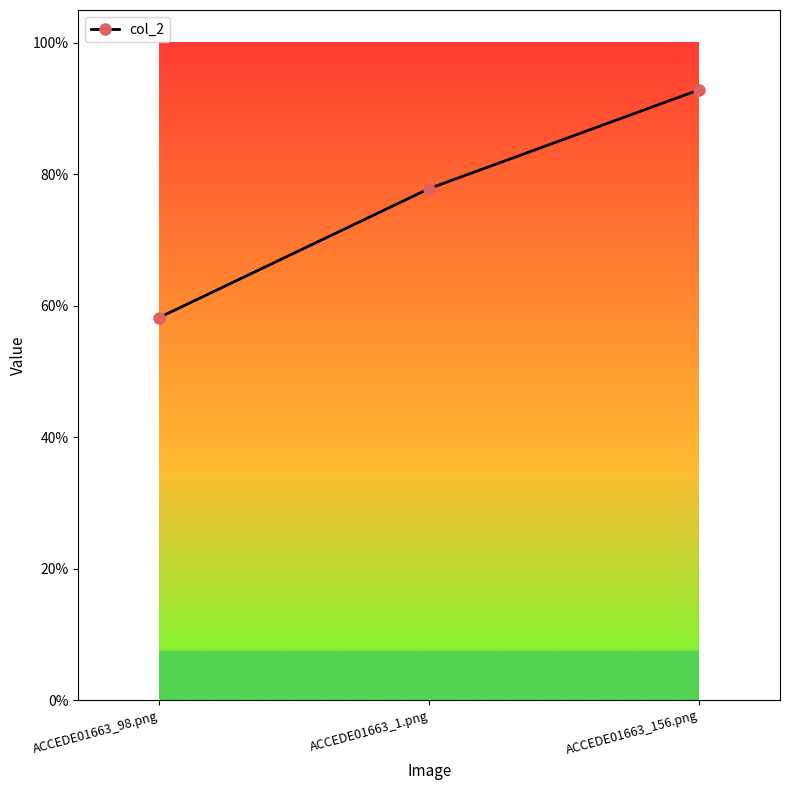

What is the value of the 2nd point from the left?

0.8